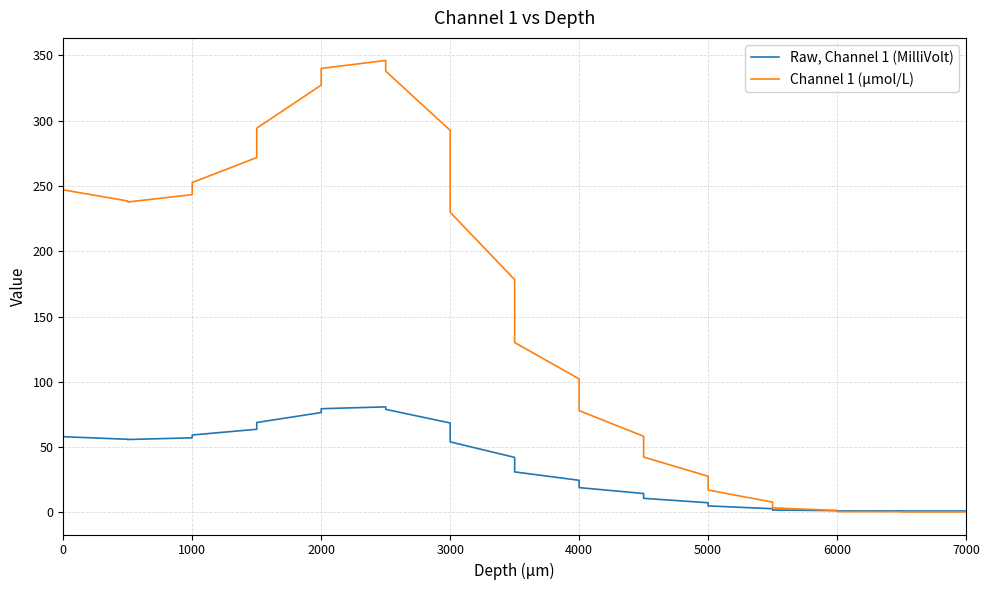

The Channel 1 (μmol/L) series shows 81.7 at 18. True or false?

False